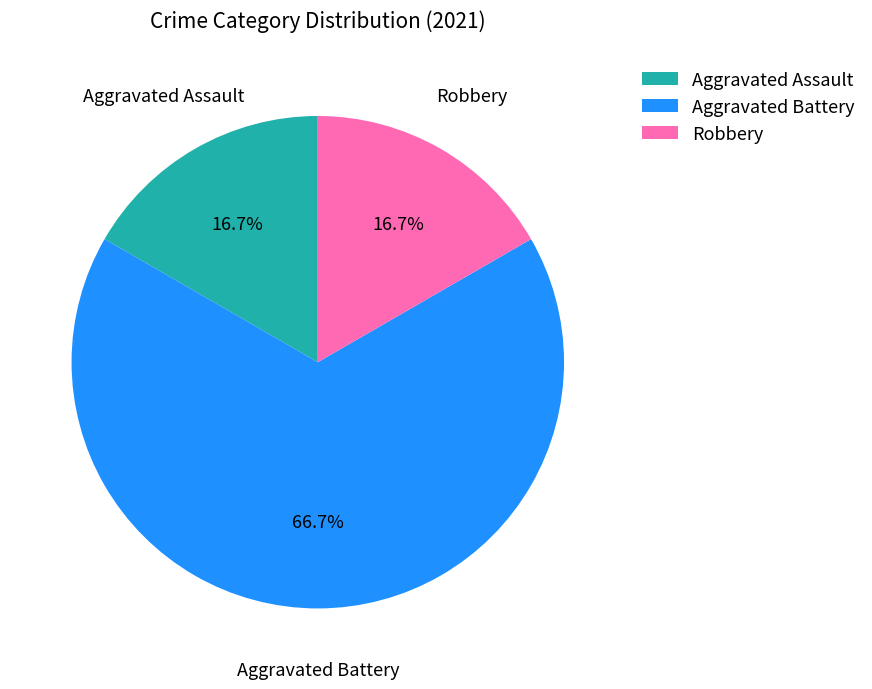

What is the ratio of the value at Aggravated Assault to the value at Robbery?

1.0